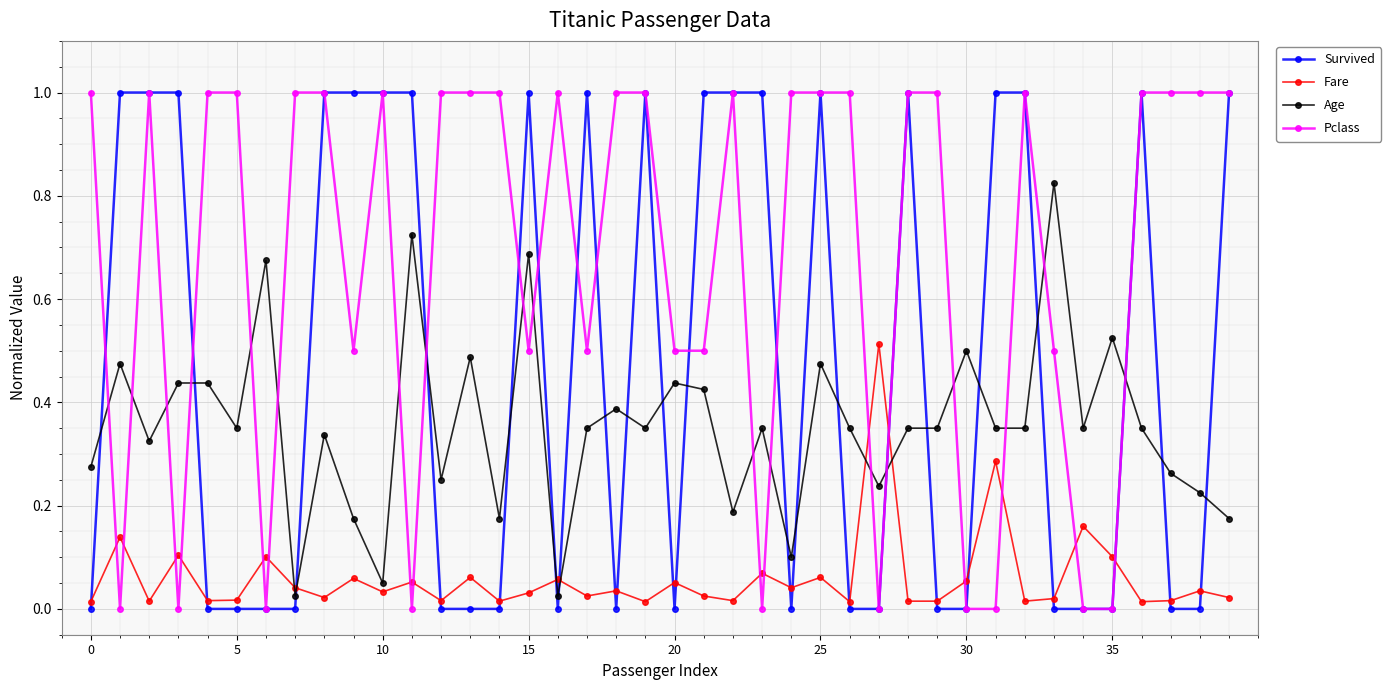

Rank the series by their average value, from lowest to highest.

Fare, Age, Survived, Pclass